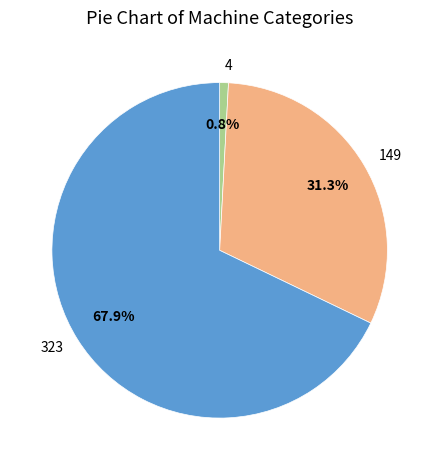

How much of the chart is everything except 149?

68.7%